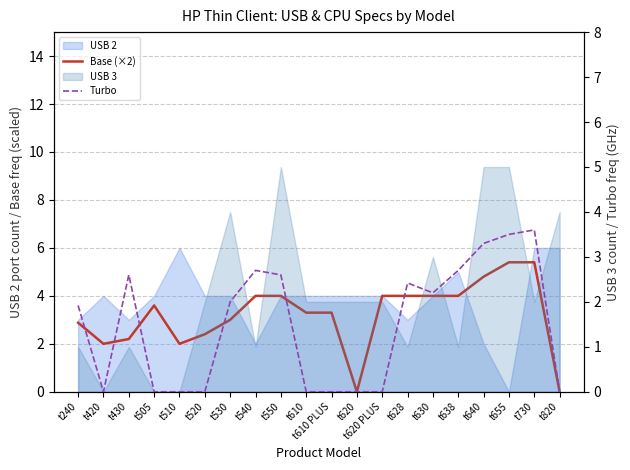

What is the average value of the Base (×2) series?

3.2